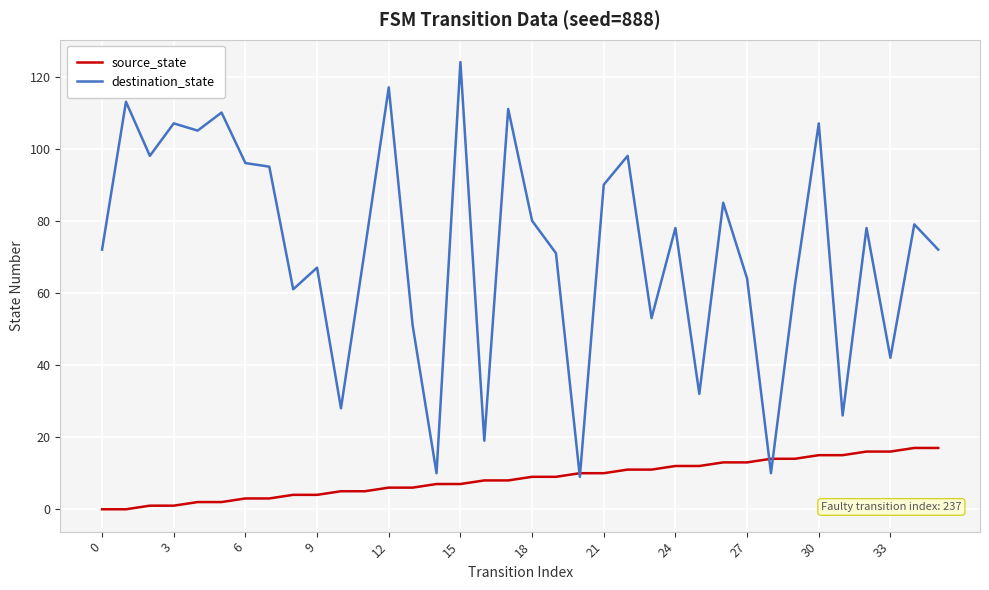

Rank the series by their average value, from highest to lowest.

destination_state, source_state